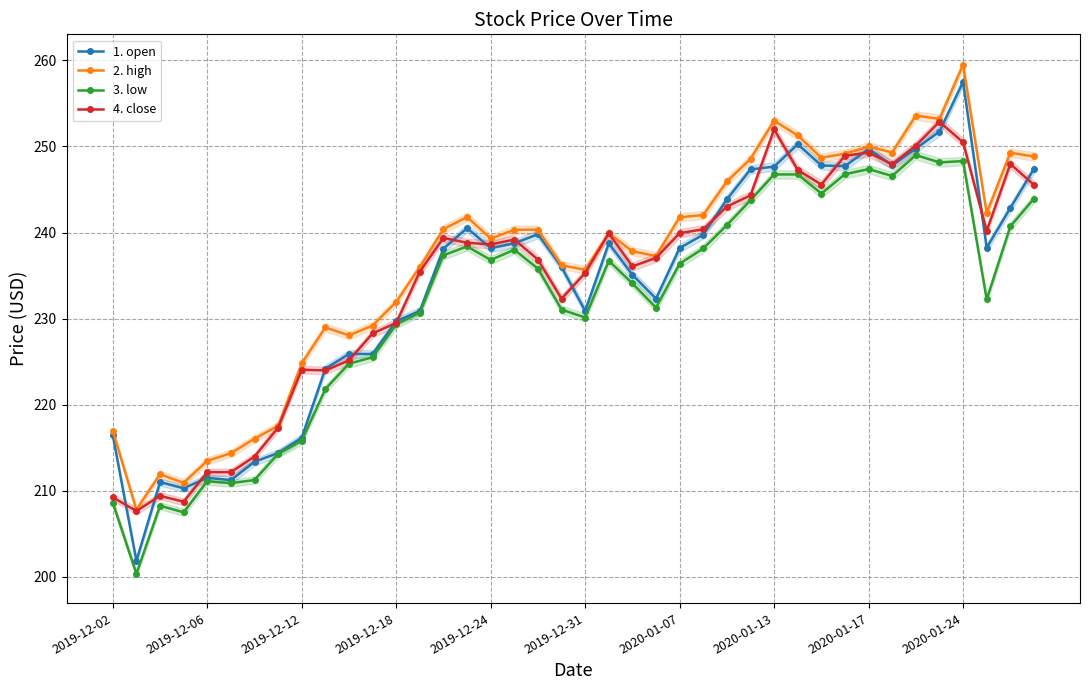

What is the average value of the 4. close series?

234.4